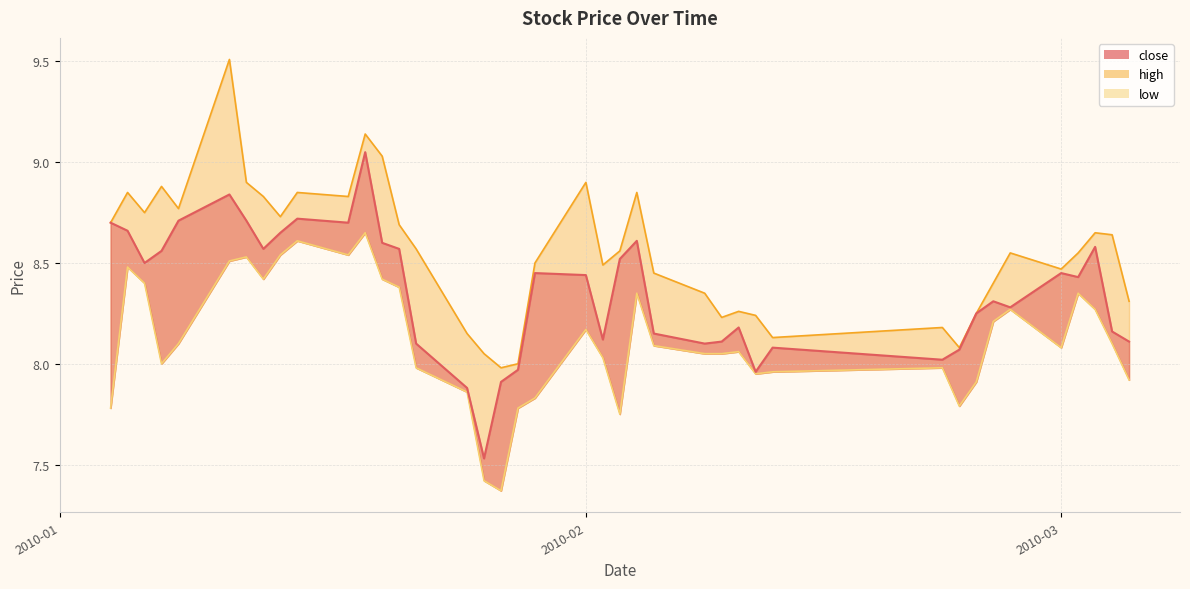

True or false: close and low intersect in this chart.

False